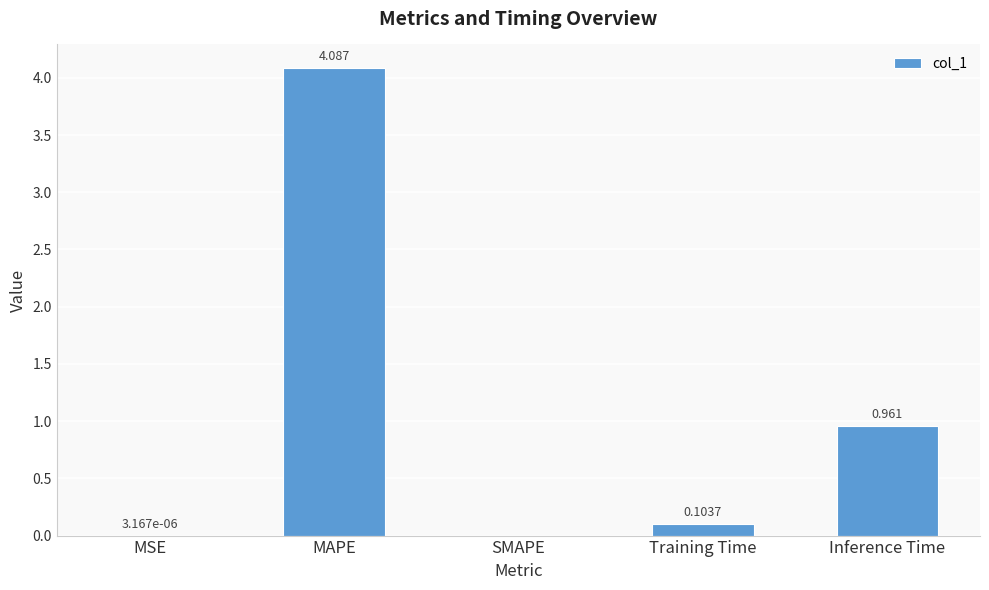

Which has a higher value, MAPE or SMAPE?

MAPE